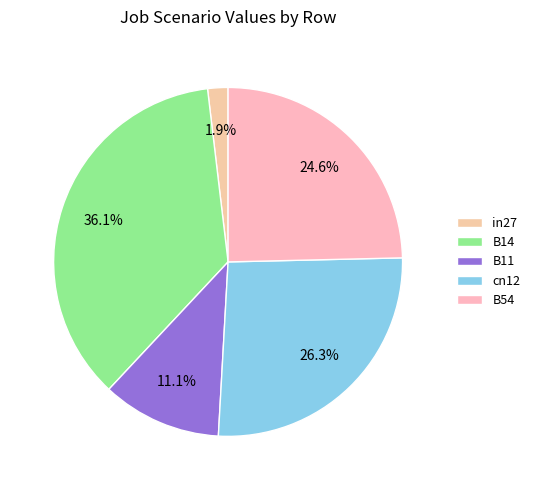

What is the total percentage of cn12 and B14?

62.4%